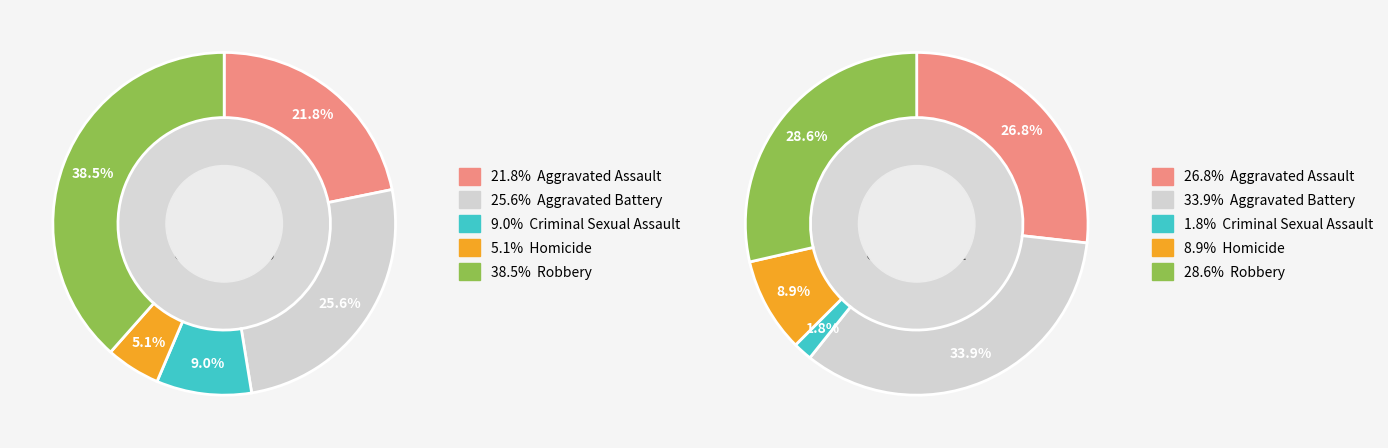

Which series has the widest spread of values?

values_2016